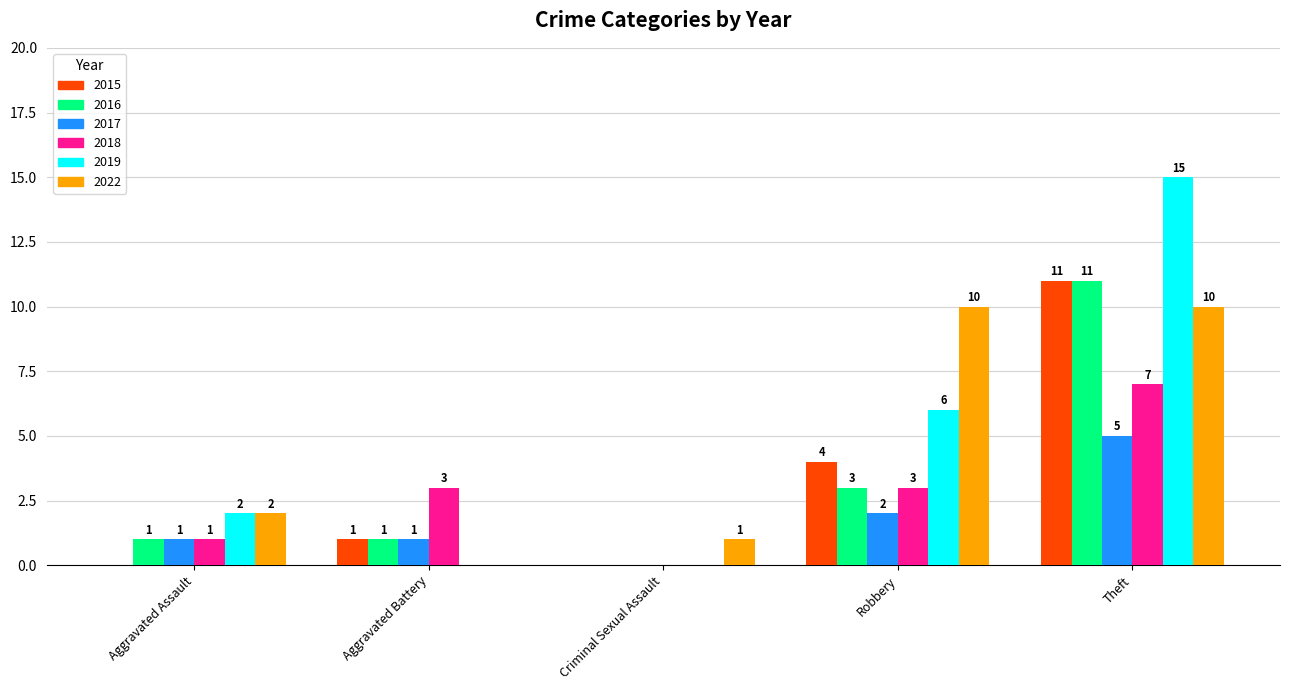

What are all the series names shown in the legend?

2015, 2016, 2017, 2018, 2019, 2022